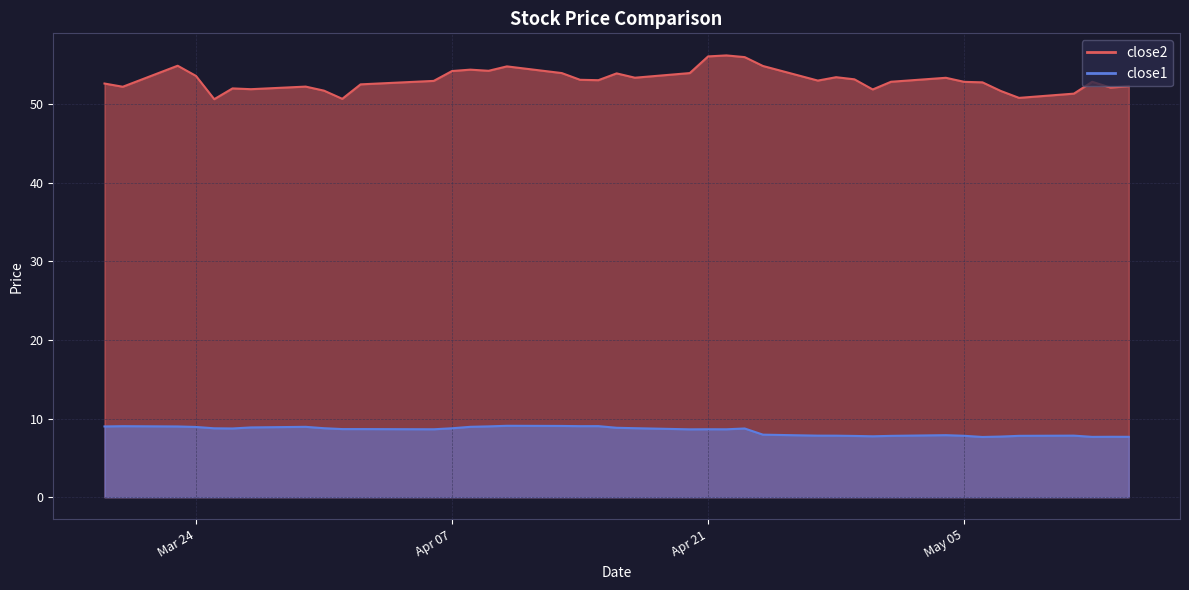

List the series in order of their peak value, lowest first.

close1, close2